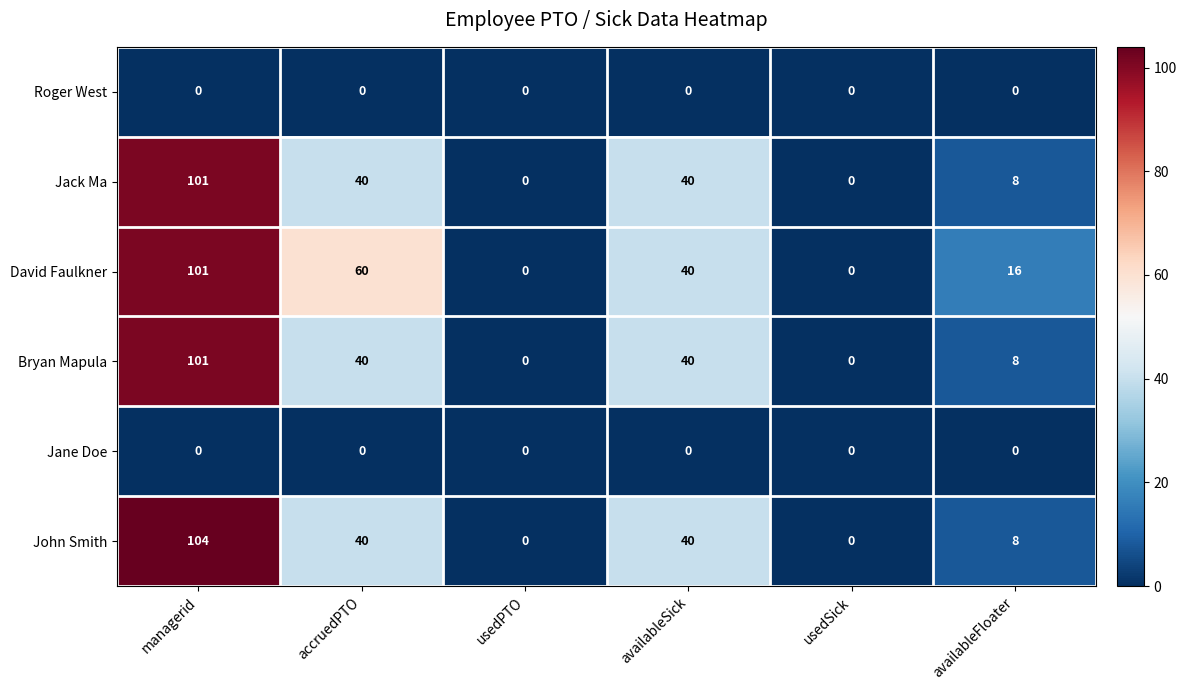

The Roger West series shows 0 at availableSick. True or false?

True